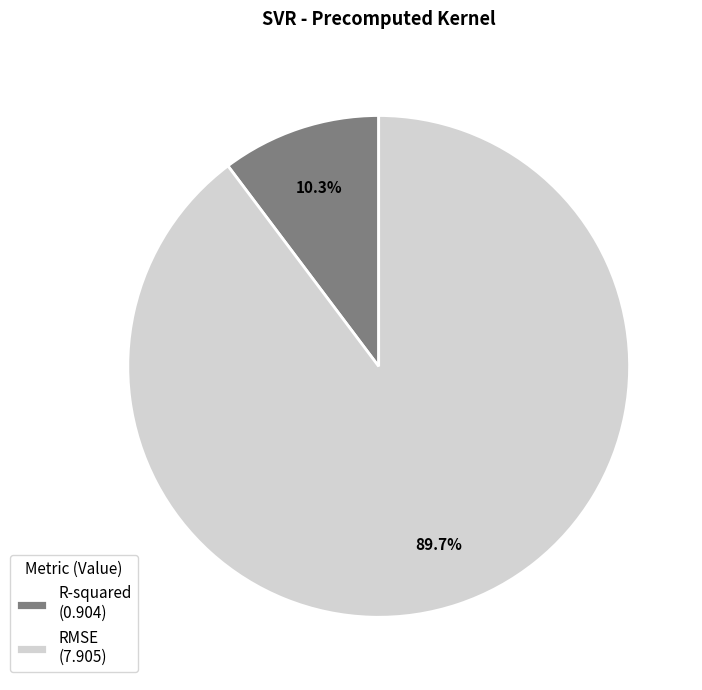

Combined, do R-squared and RMSE account for over 50%?

Yes